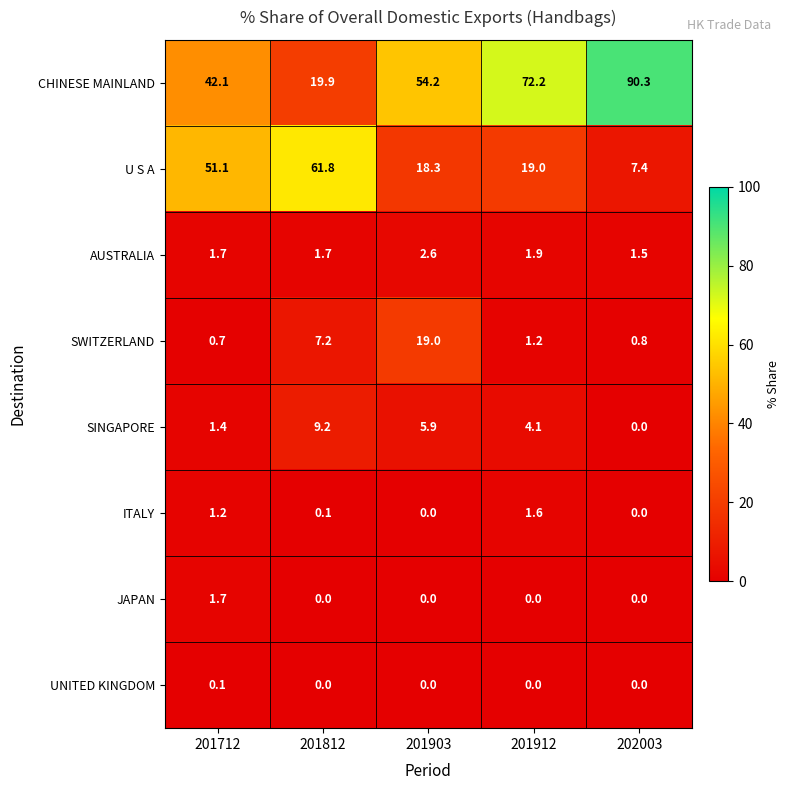

The U S A series shows 19.0 at 201912. True or false?

True